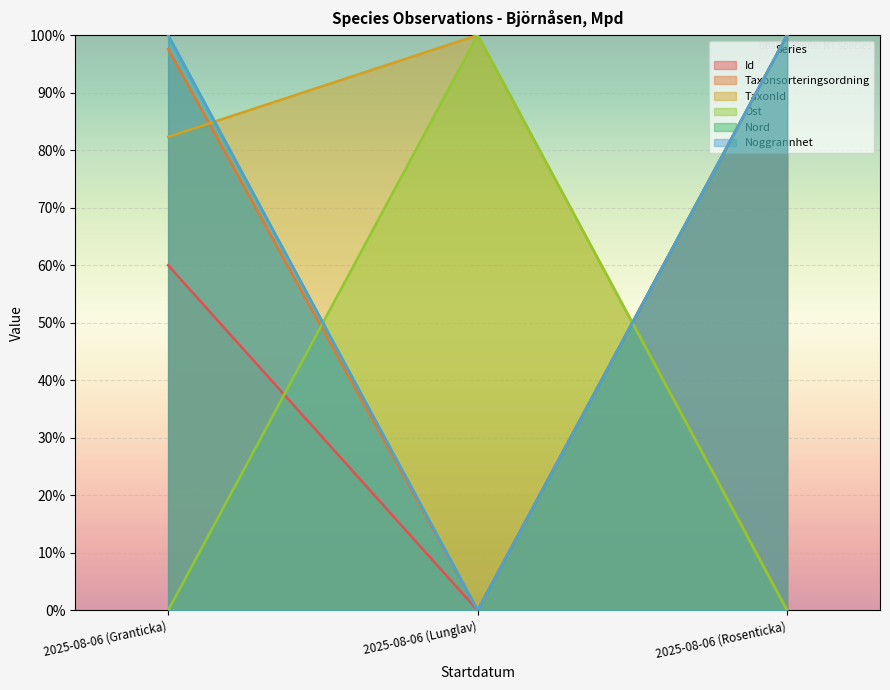

Rank the categories by TaxonId value from highest to lowest.

2025-08-06 (Lunglav), 2025-08-06 (Granticka), 2025-08-06 (Rosenticka)